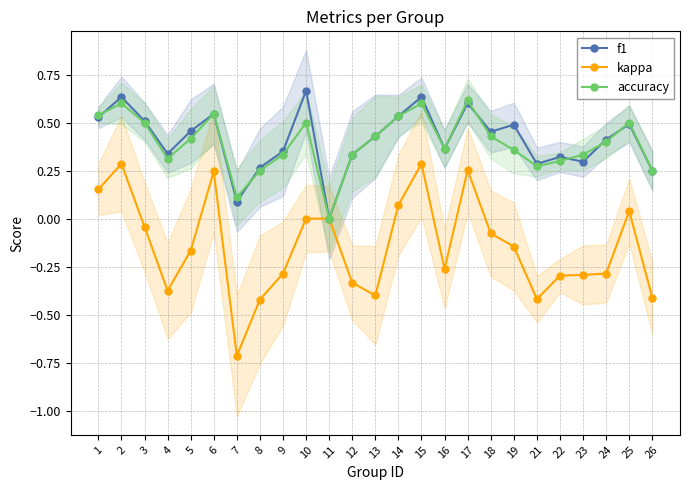

True or false: kappa and accuracy cross at least once.

False